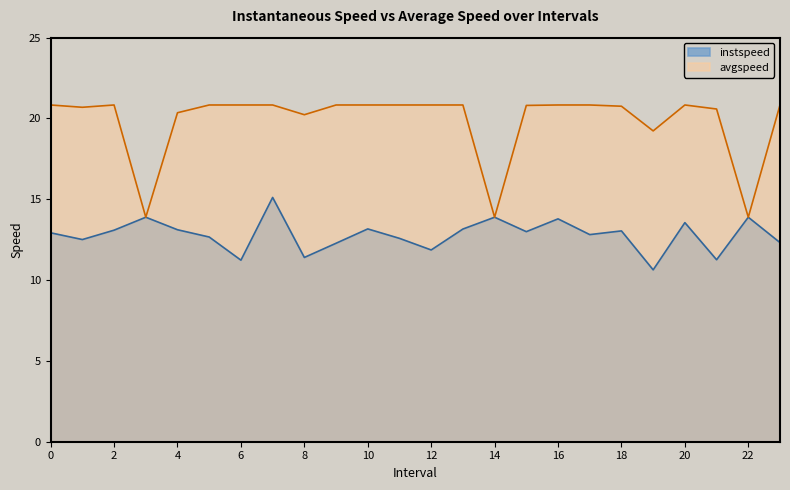

Read the instspeed value at 17.0.

12.8